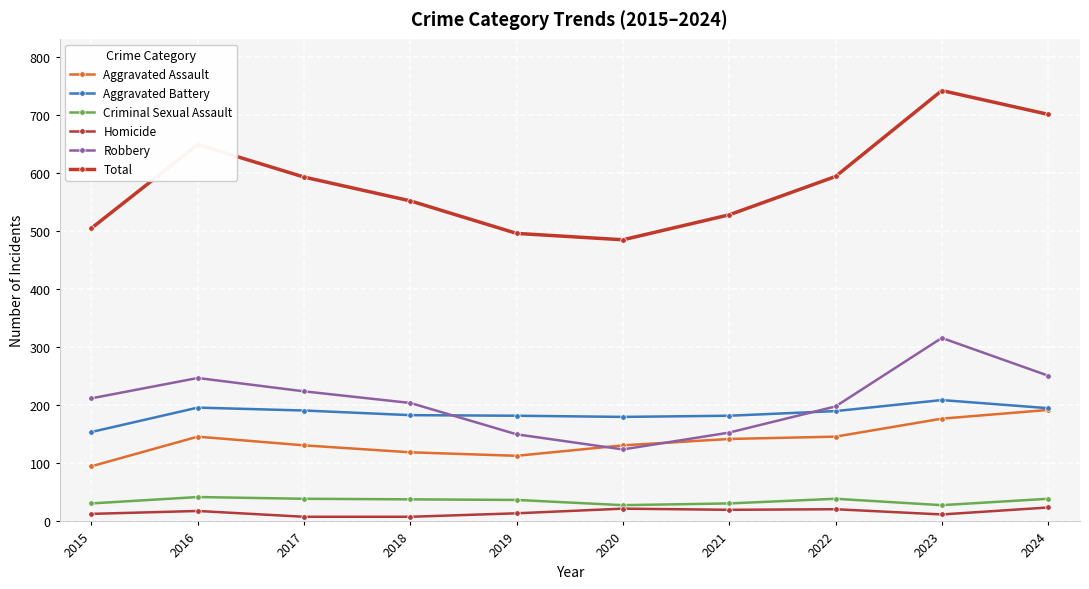

True or false: Total and Aggravated Battery intersect in this chart.

False